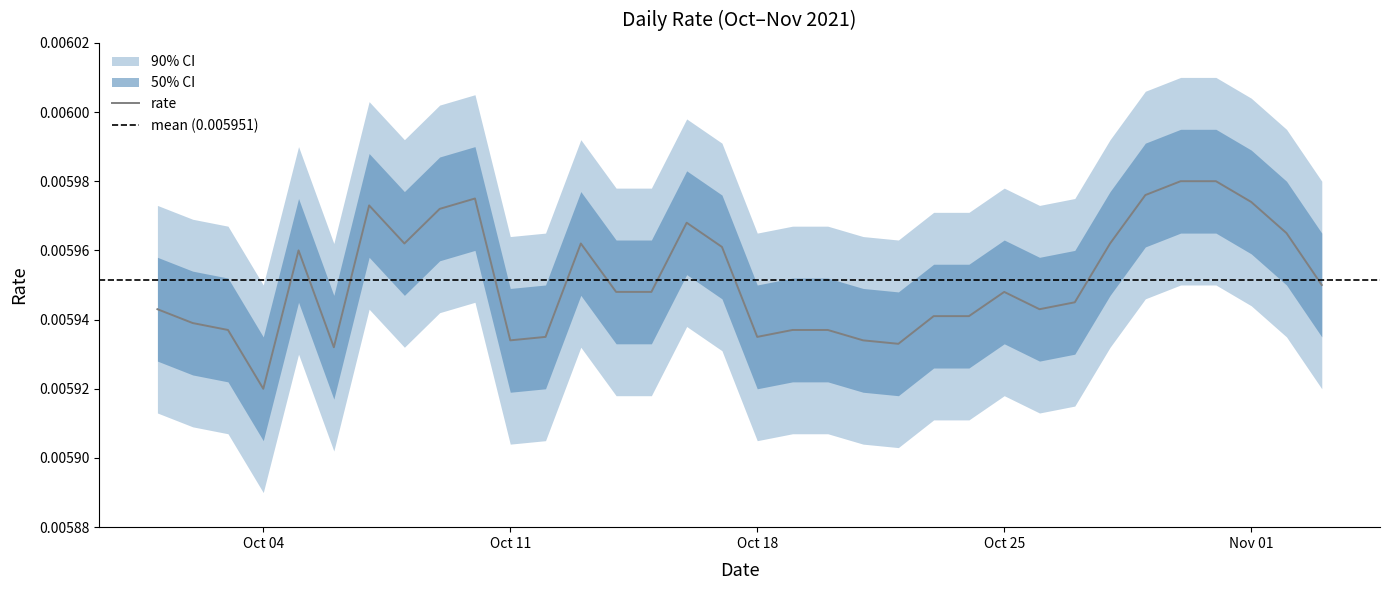

True or false: the data has more than 0 interior local peaks.

True